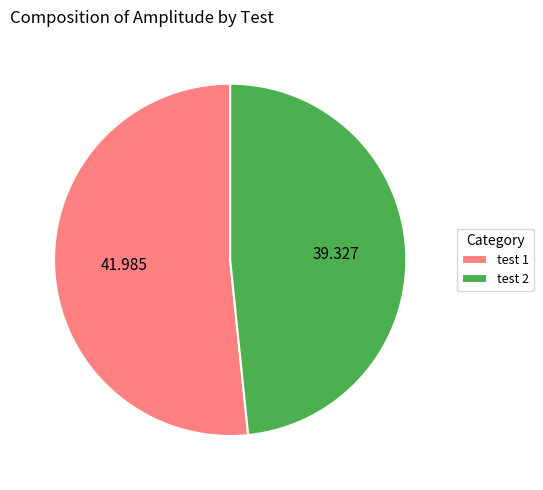

Does test 1 represent more than half of the total?

Yes